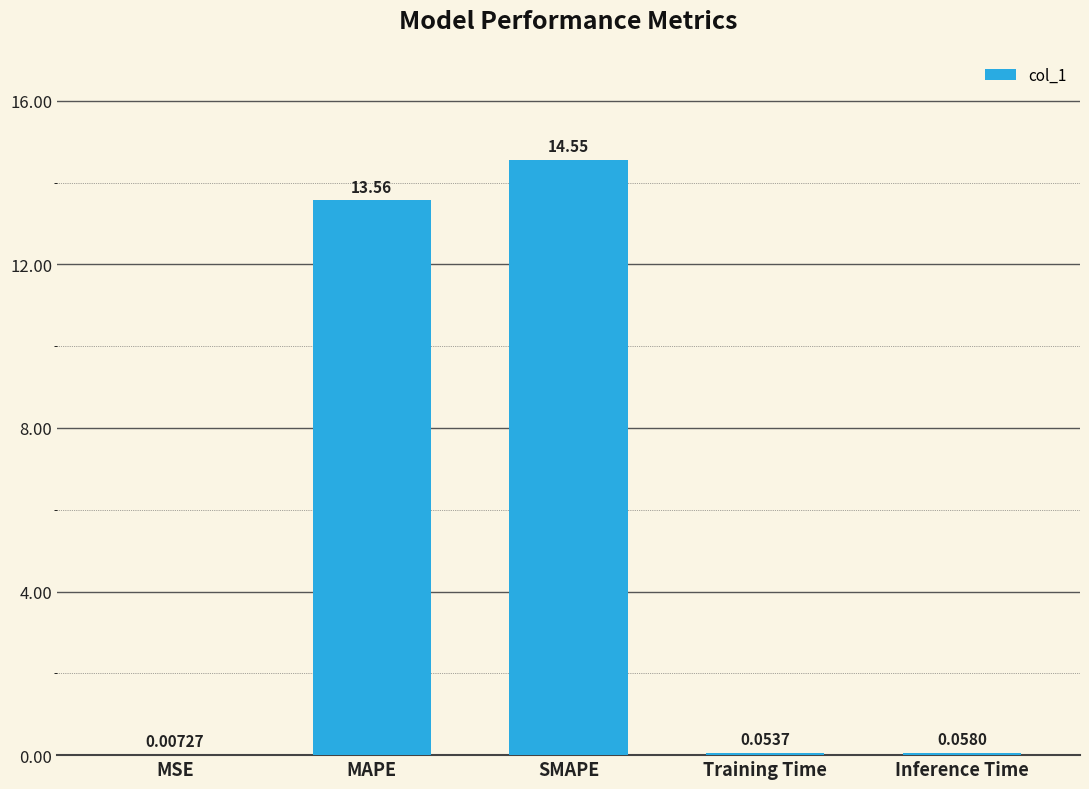

Where is the data nearest to the value 7?

MAPE